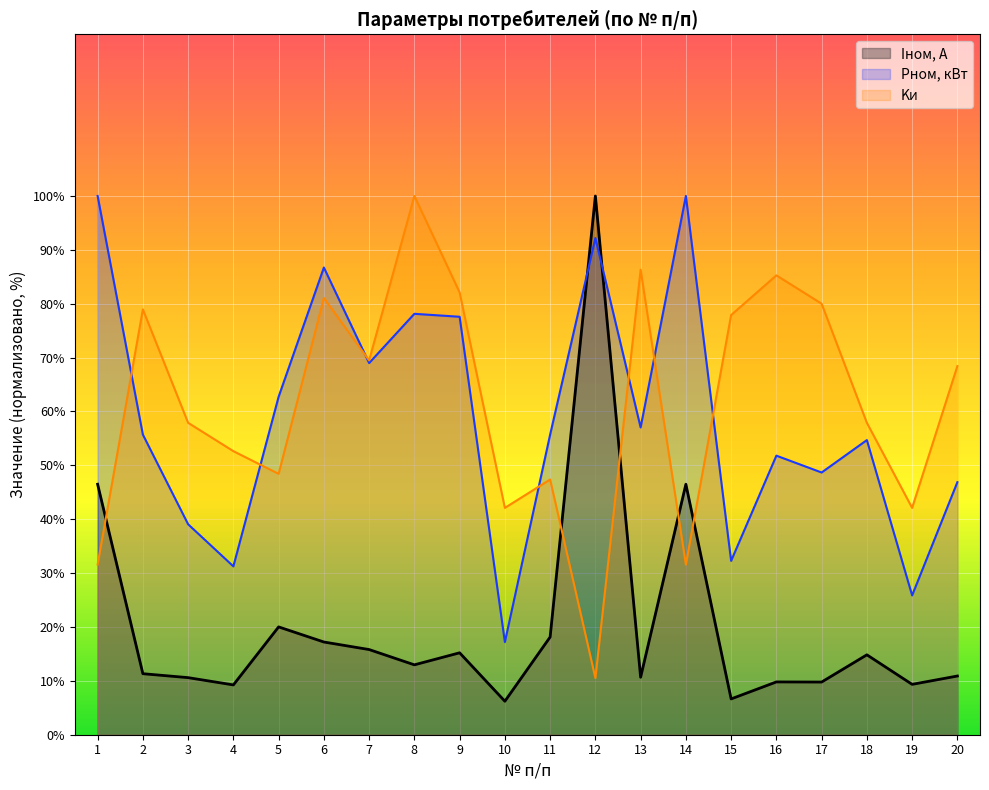

What is the highest value of the Kи series?

100.0